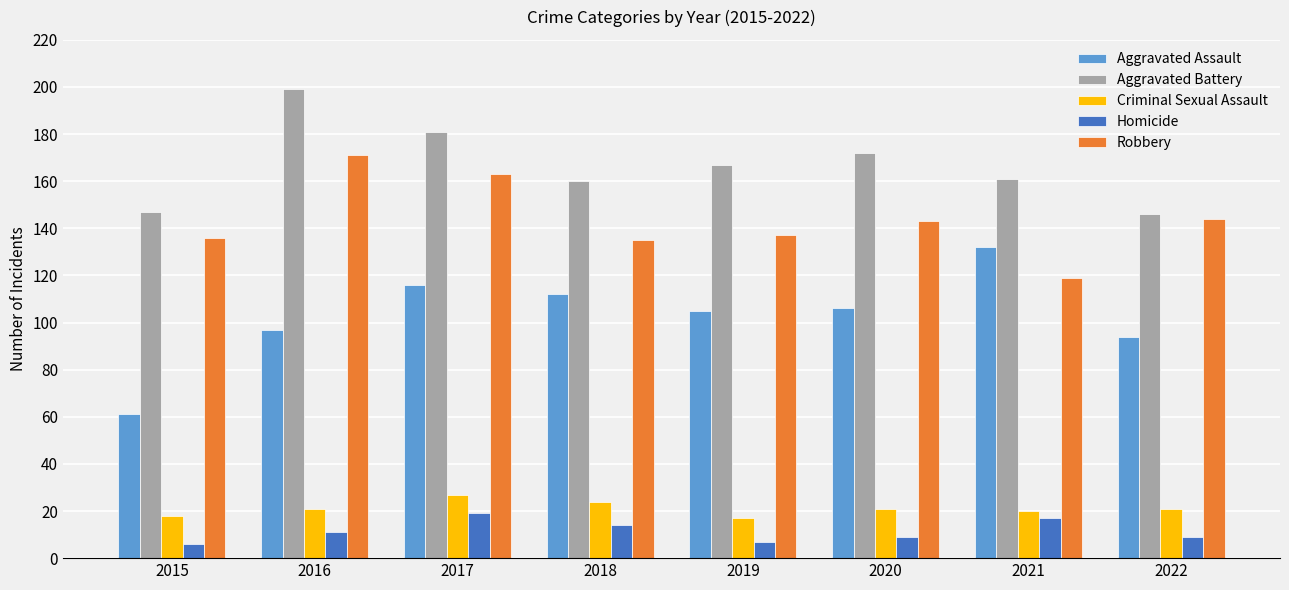

What is the total value across all series at 2017?

506